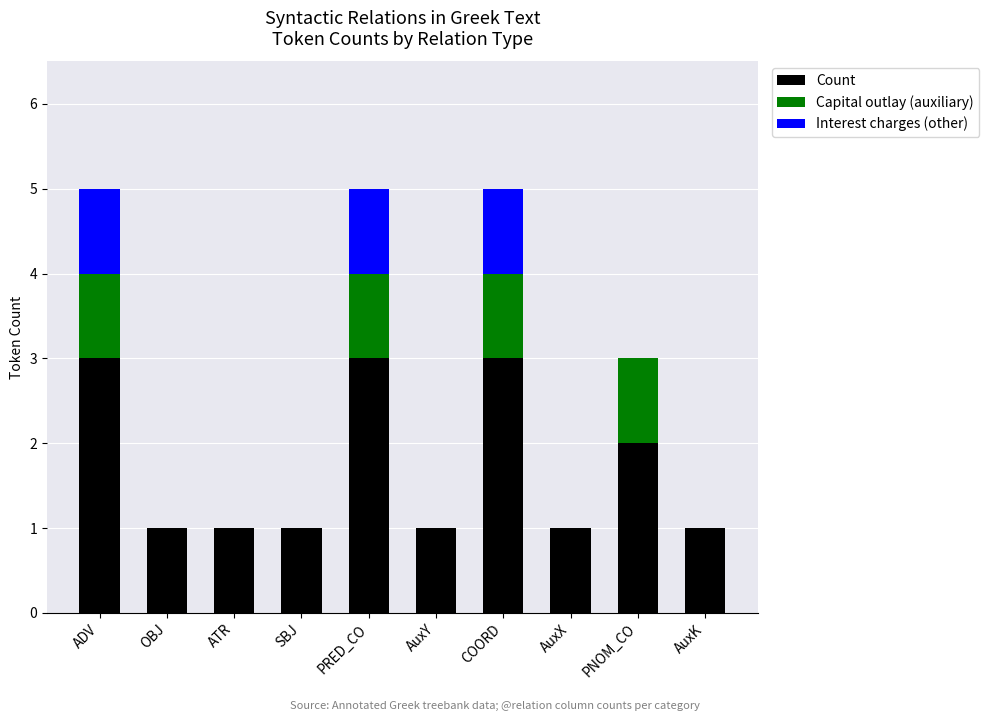

Does the chart contain stacked bars?

Yes